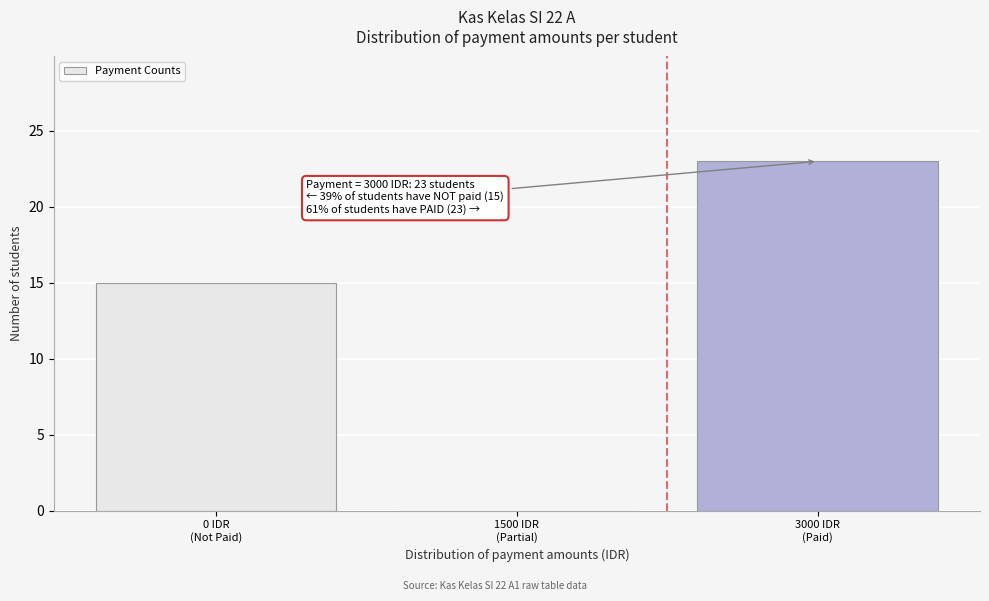

What is the sum of all values?

38